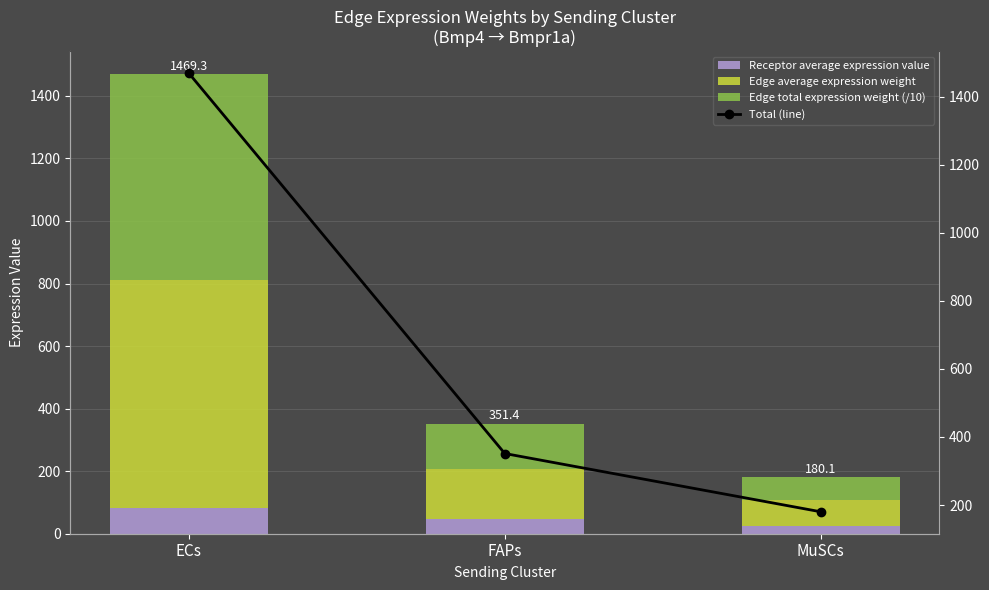

Which series has the widest spread of values?

Total (line)